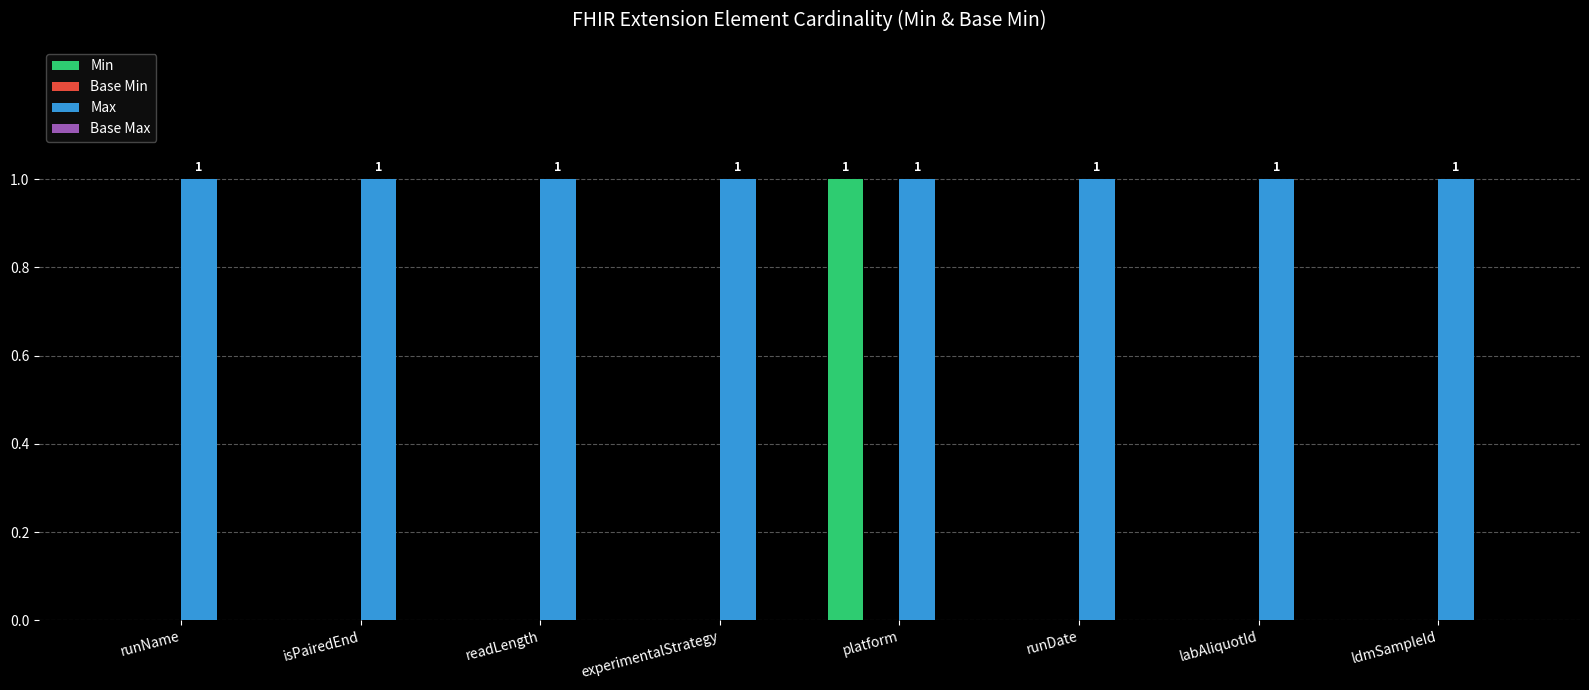

Reading left to right, list all the values displayed in this chart.

Min: runName=0	isPairedEnd=0	readLength=0	experimentalStrategy=0	platform=1	runDate=0	labAliquotId=0	ldmSampleId=0
Max: runName=1	isPairedEnd=1	readLength=1	experimentalStrategy=1	platform=1	runDate=1	labAliquotId=1	ldmSampleId=1